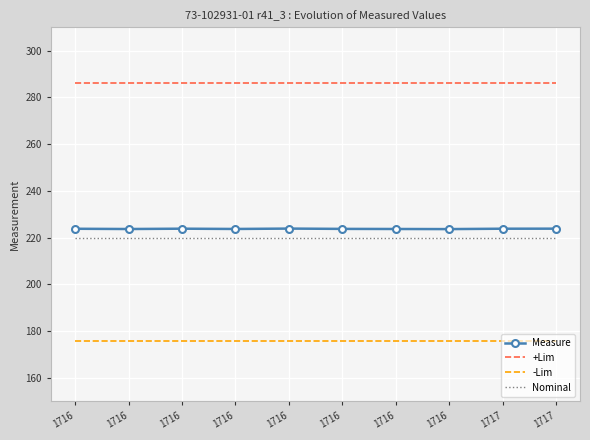

What is the difference between the highest and lowest values at 1716?

110.0